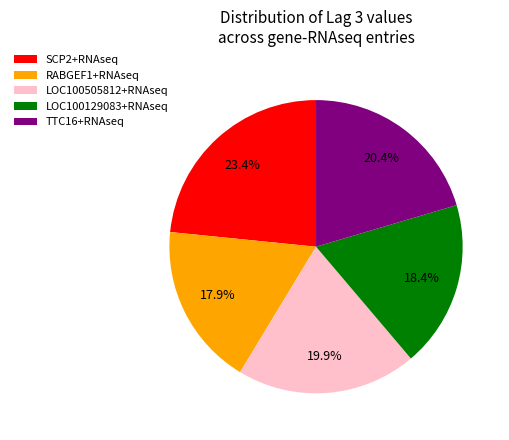

Count the number of slices in the pie.

5